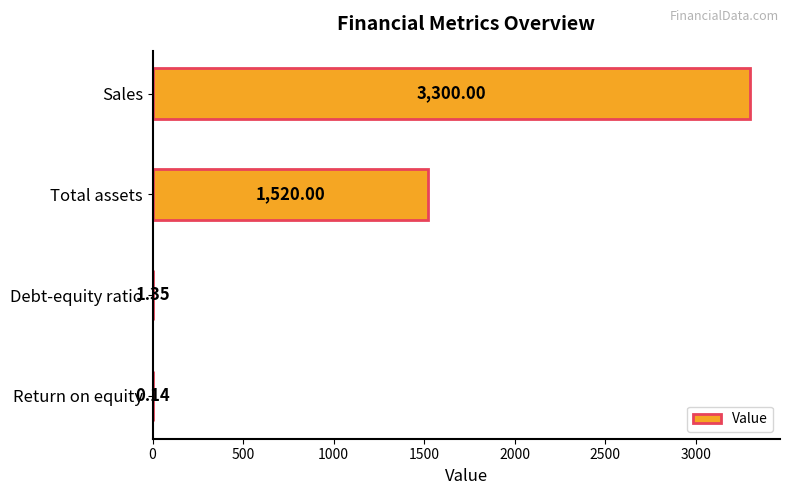

Which label corresponds to the largest value in the chart?

Sales